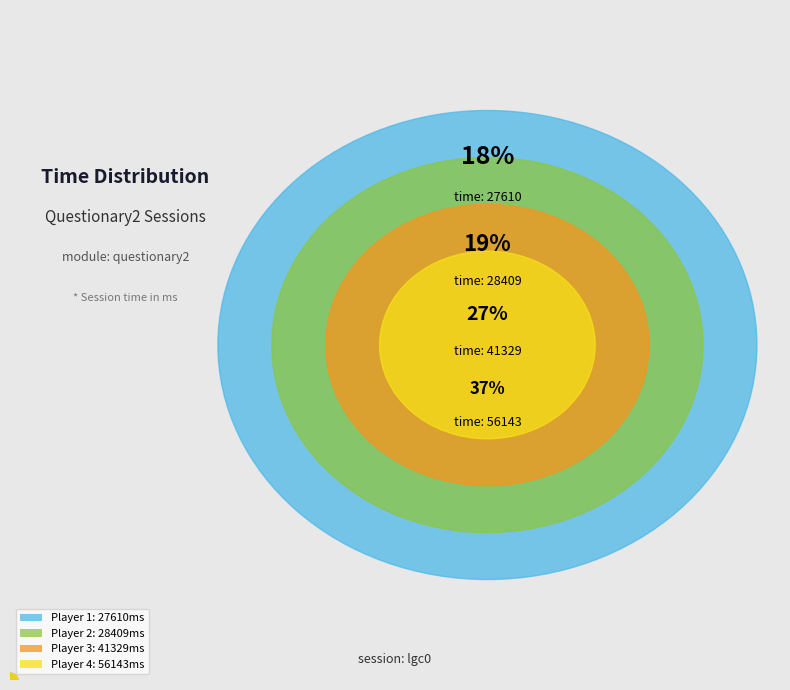

What percentage do 28409 and 41329 together represent?

45.4%